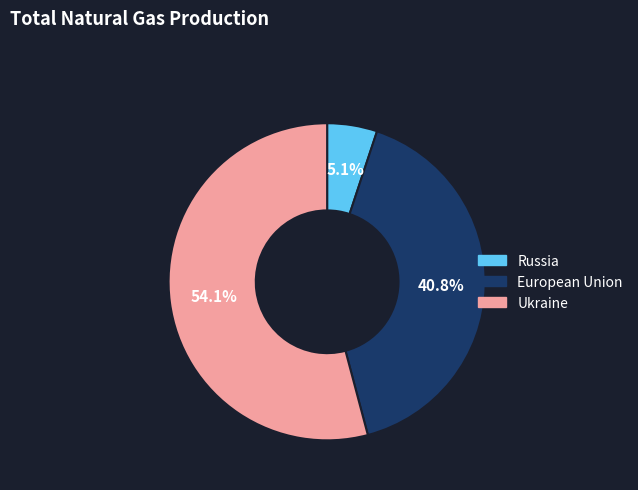

Is there a majority slice in this chart?

Yes